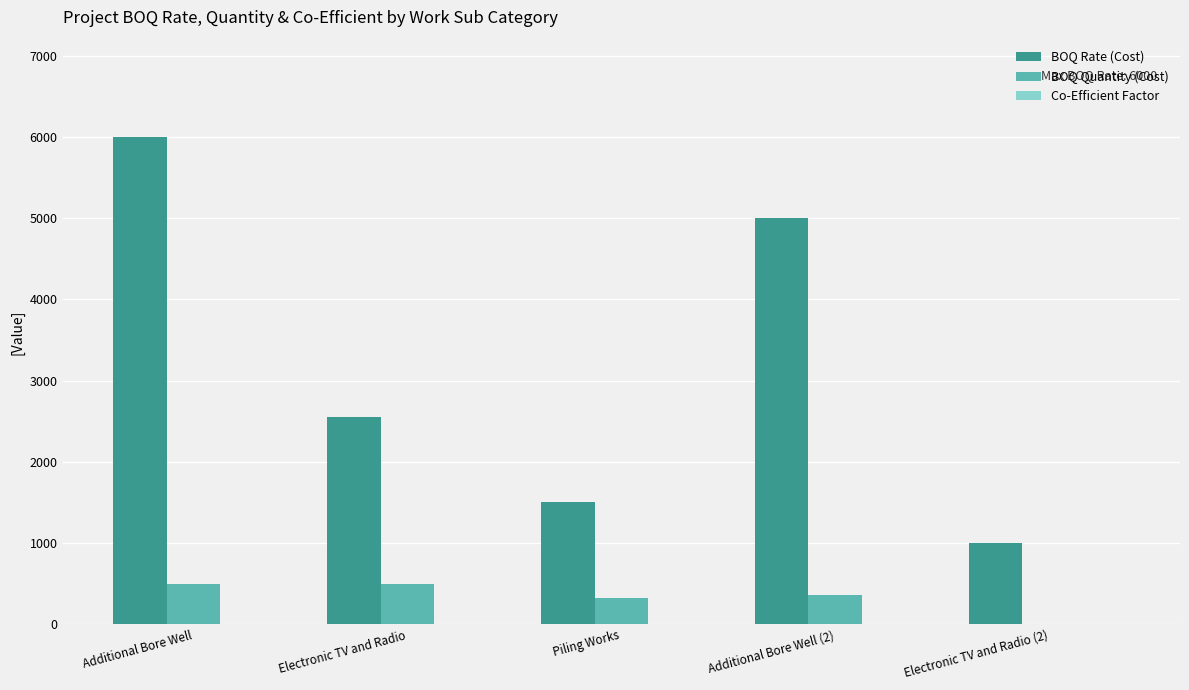

Is the value of BOQ Rate (Cost) at Additional Bore Well (2) greater than the value of BOQ Quantity (Cost) at Electronic TV and Radio (2)?

Yes